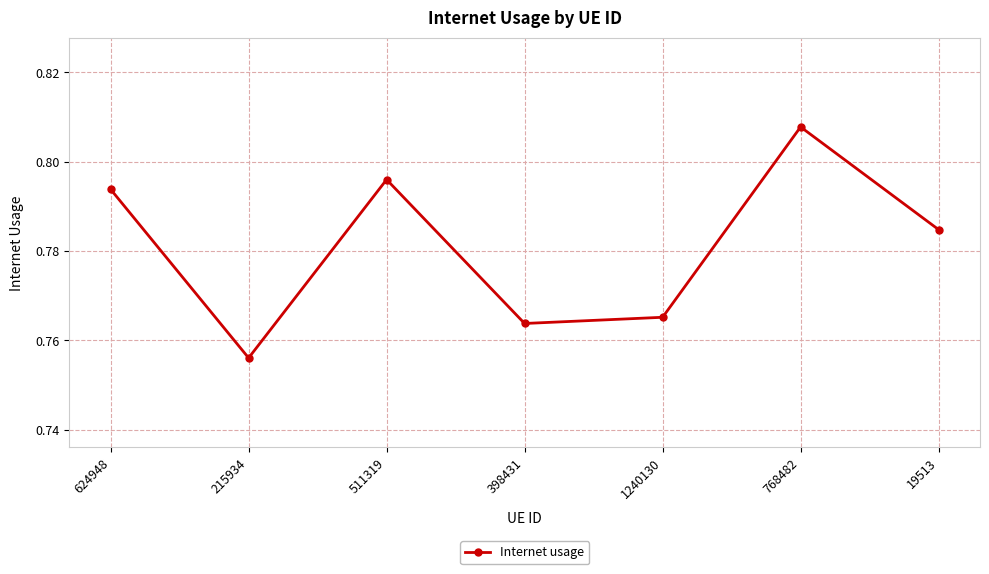

What is the label of the 6th point from the left?

768482